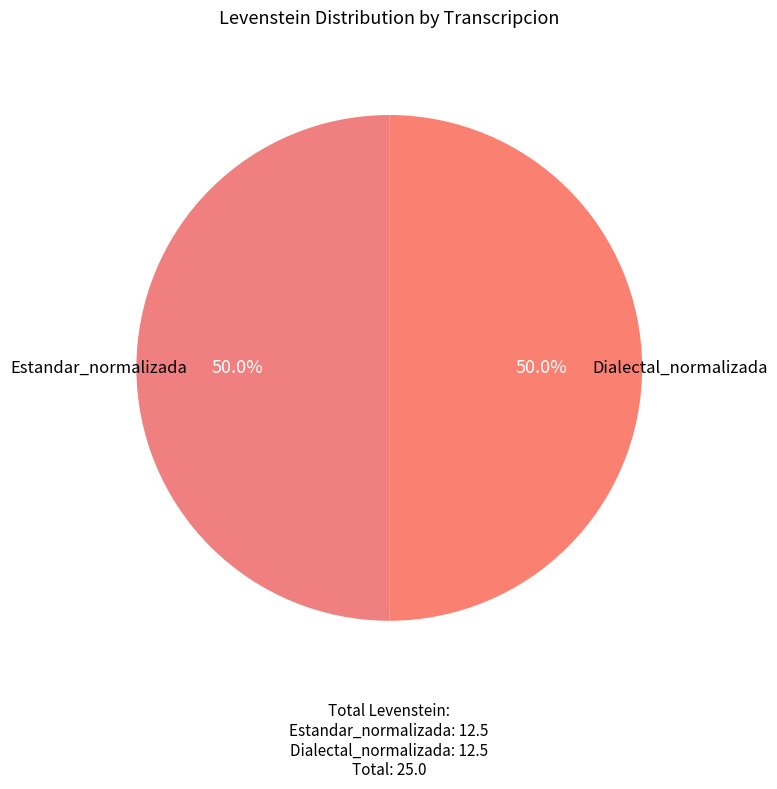

What is the smallest slice in the pie chart?

Estandar